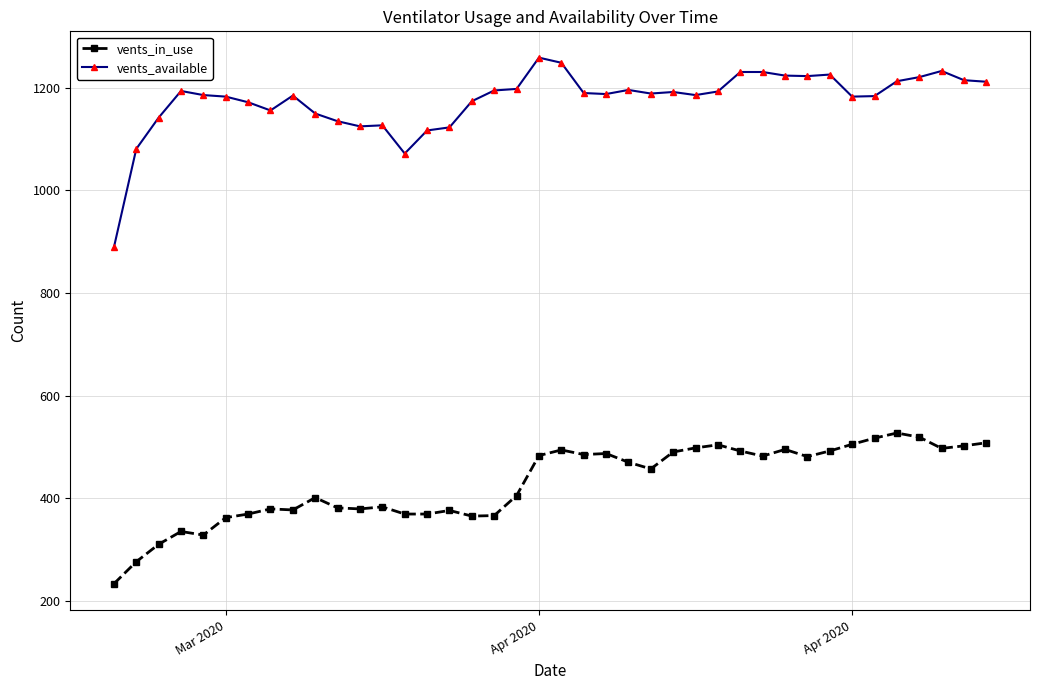

True or false: vents_available and vents_in_use cross at least once.

False